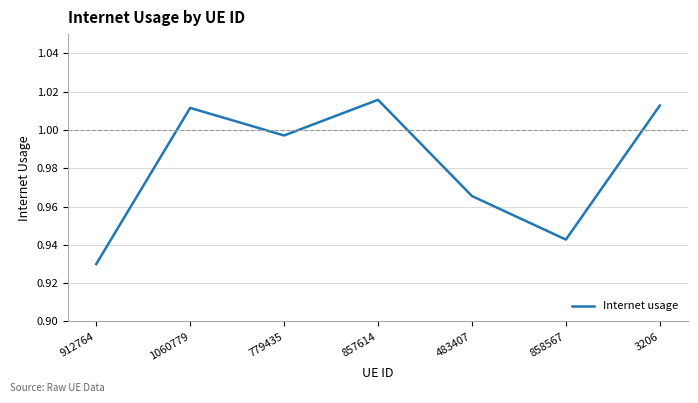

List the labels in order of value, largest first.

857614, 3206, 1060779, 779435, 483407, 858567, 912764